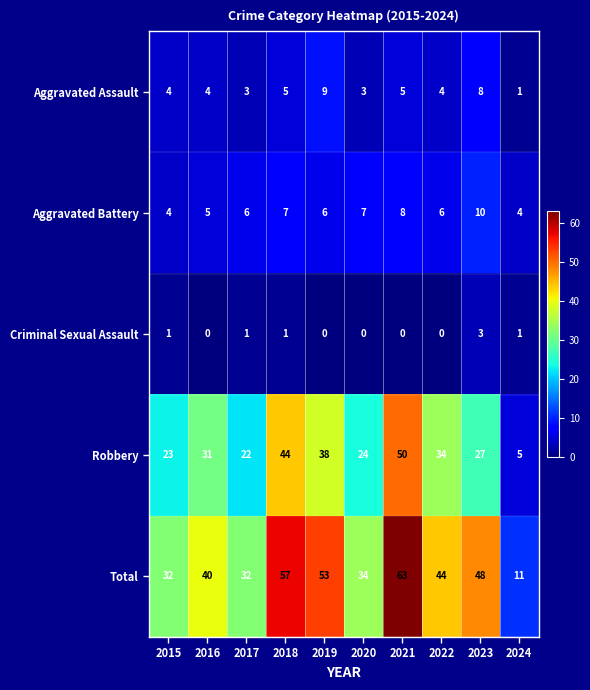

What is the sum of all Total values?

414